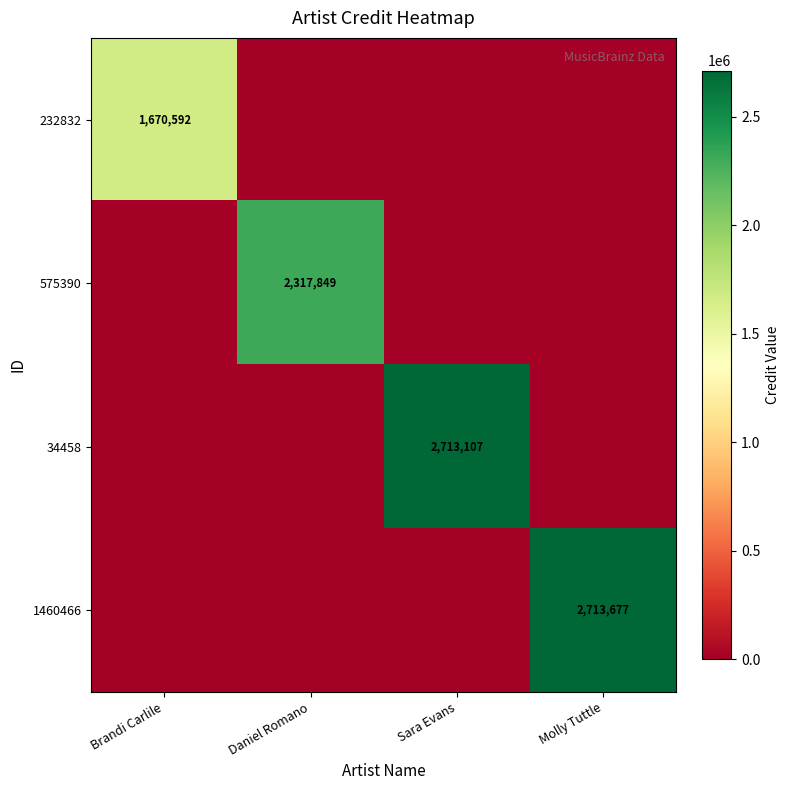

How many values in the 1460466 series exceed 0?

1